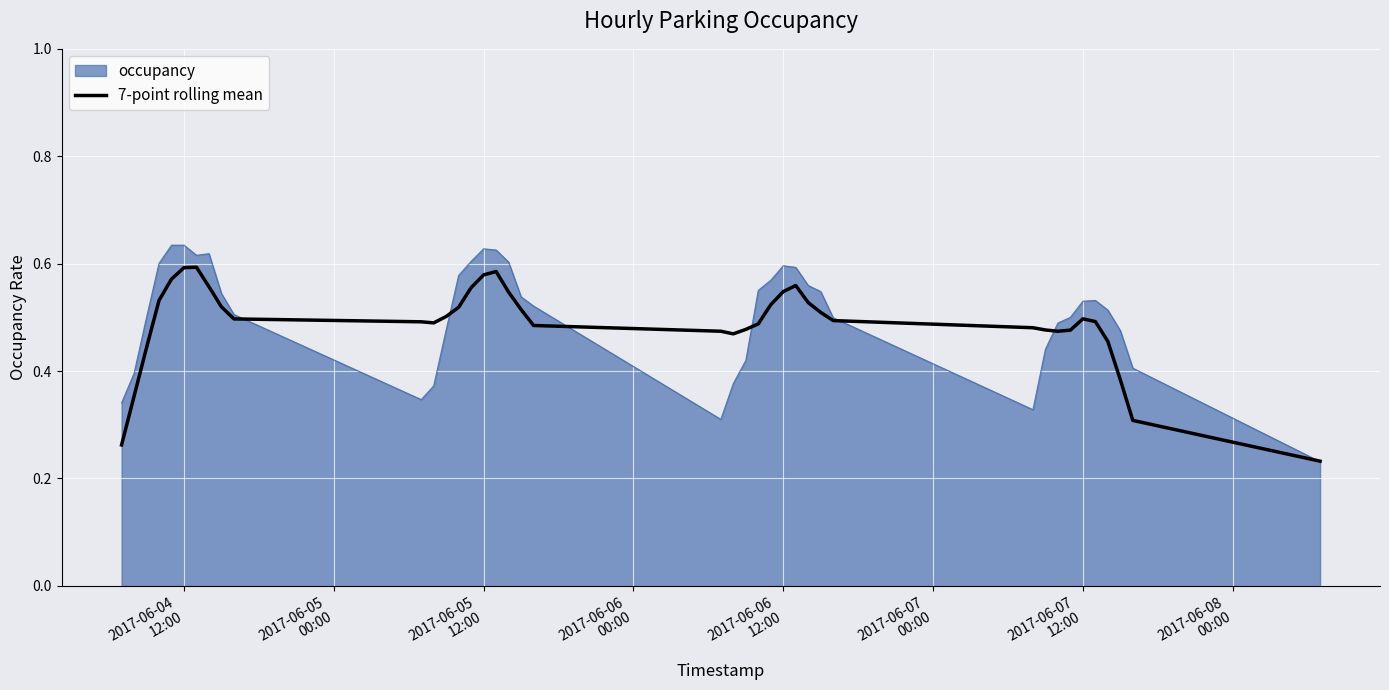

Which series has the widest spread of values?

occupancy